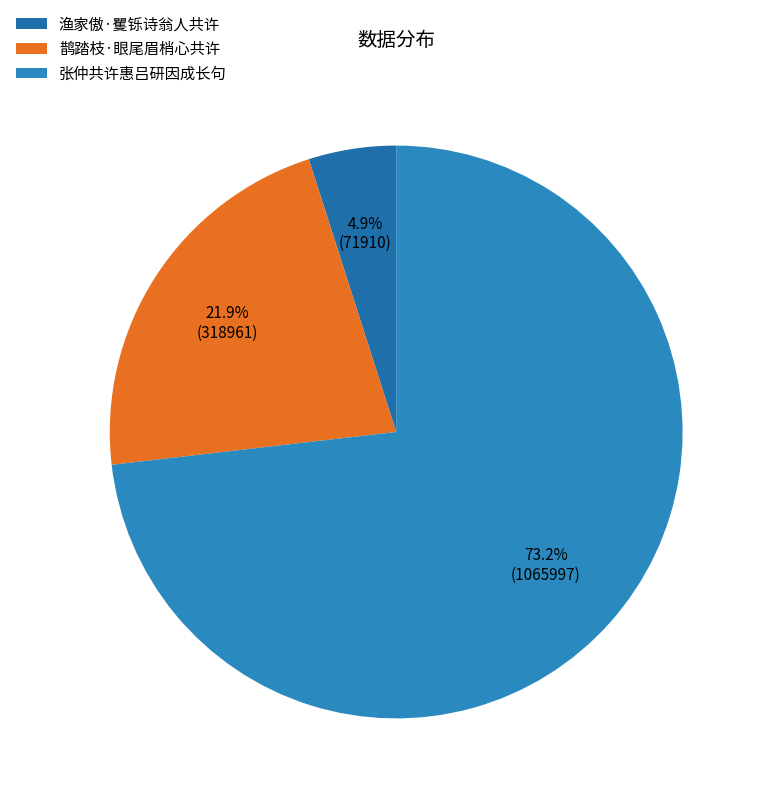

Rank the categories by value from lowest to highest.

渔家傲·矍铄诗翁人共许, 鹊踏枝·眼尾眉梢心共许, 张仲共许惠吕研因成长句